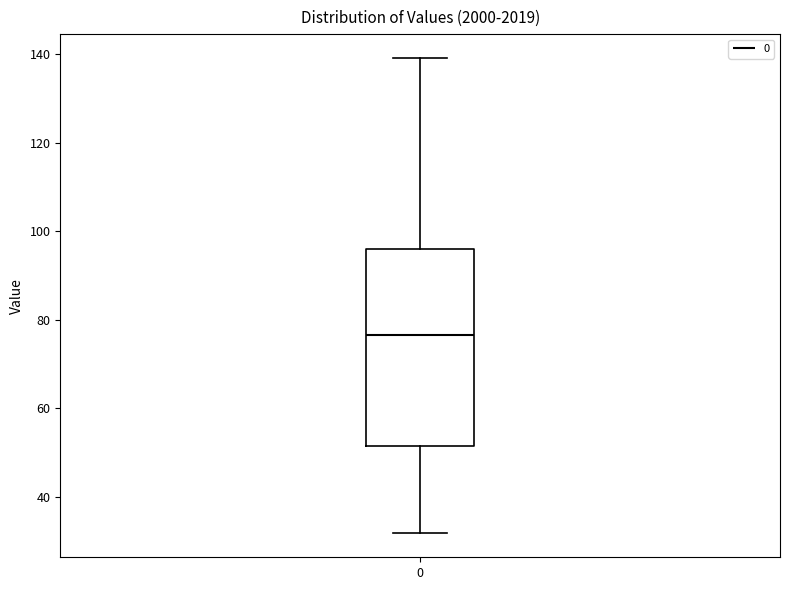

Transcribe this box plot: give where the median line is, the range the box spans, and where the two whiskers end, as read against the y-axis. The values are not printed on the chart, so give them approximately, as read against the axis.

median 76, box 52 to 96, whiskers 32 to 140